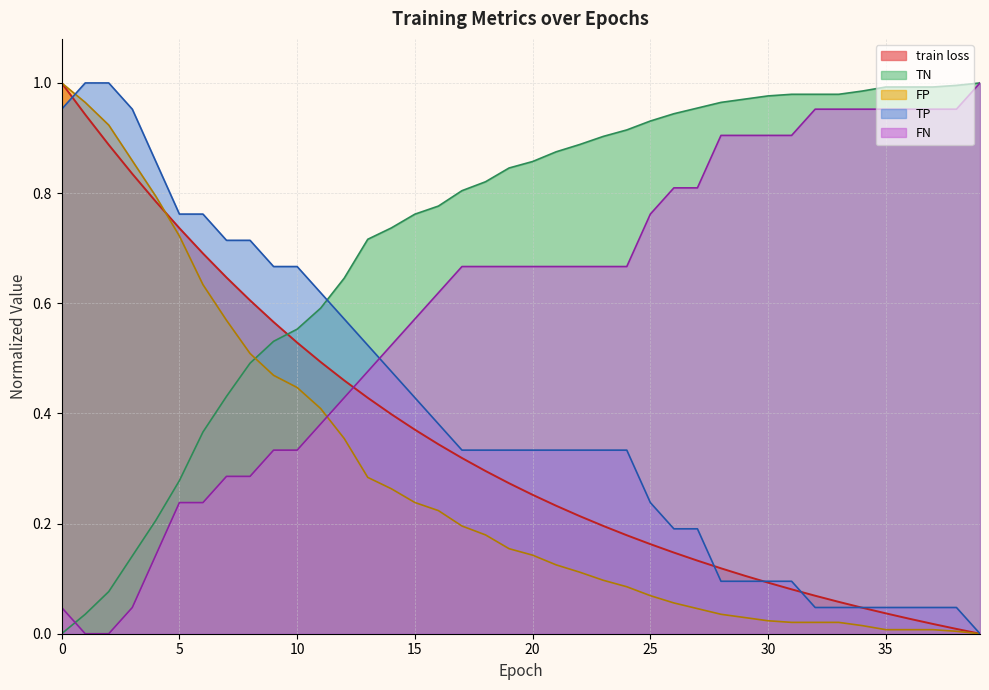

True or false: FN and FP cross at least once.

True